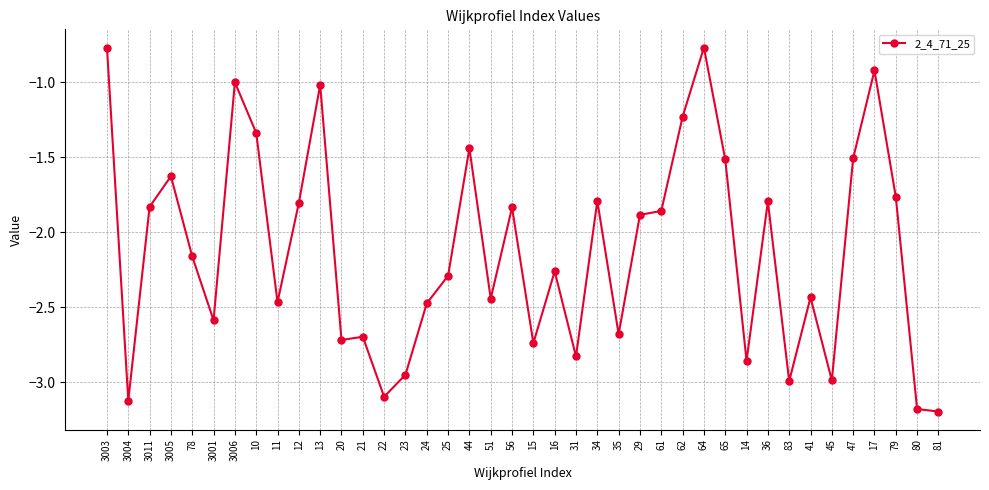

Is it true that the value at 78 is -3.8?

False